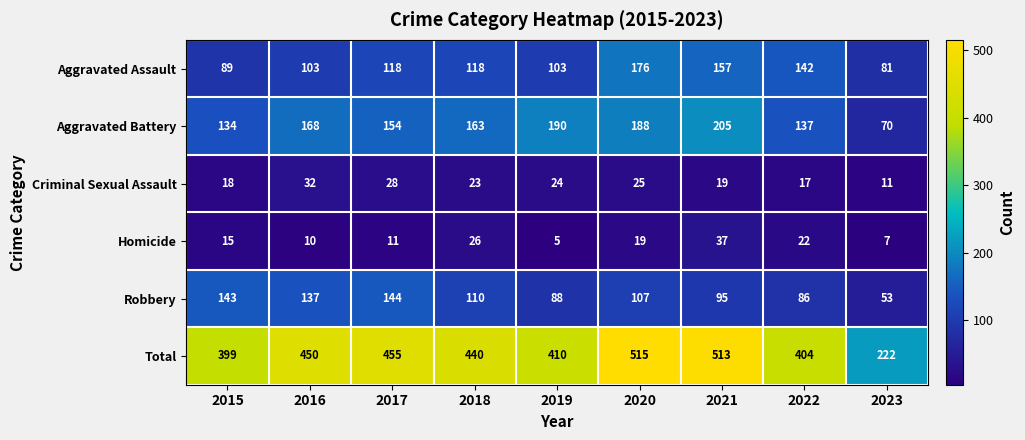

Count the number of data series in this chart.

6